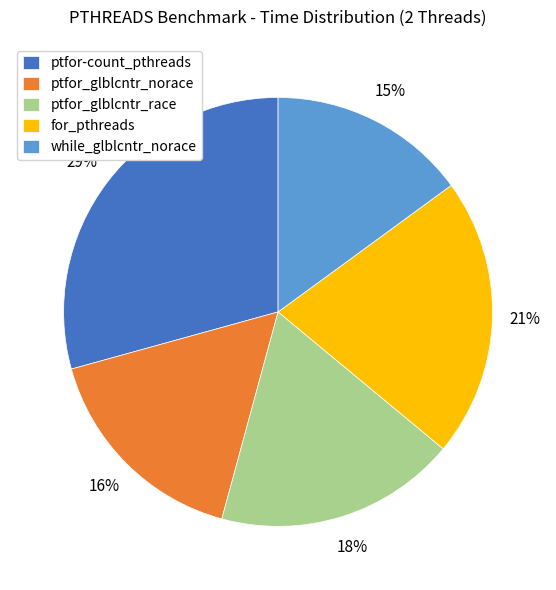

Rank the categories by value from highest to lowest.

ptfor-count_pthreads, for_pthreads, ptfor_glblcntr_race, ptfor_glblcntr_norace, while_glblcntr_norace